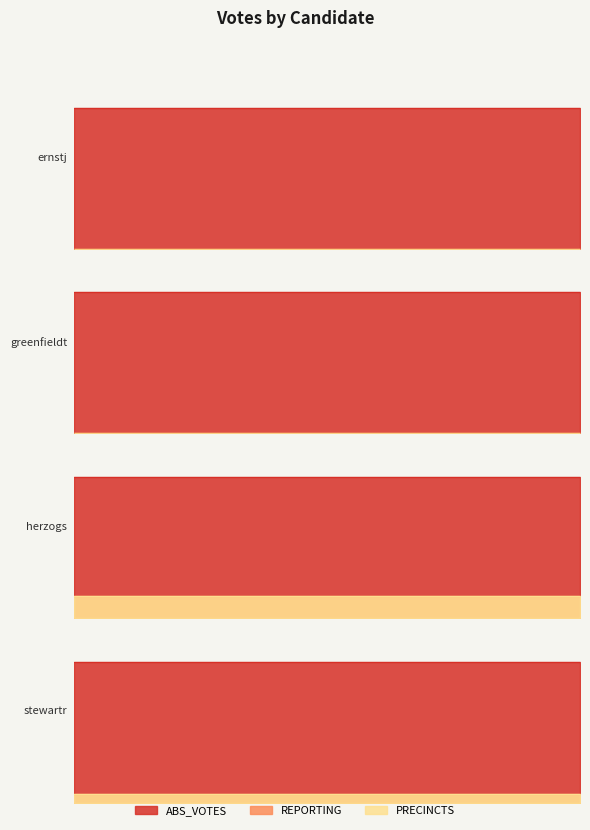

Between greenfieldt and ernstj, which is larger?

ernstj